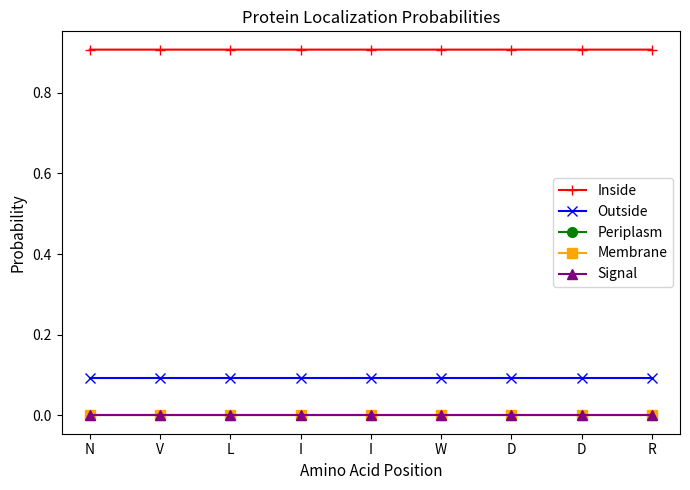

List the series in order of their peak value, lowest first.

Periplasm, Membrane, Signal, Outside, Inside